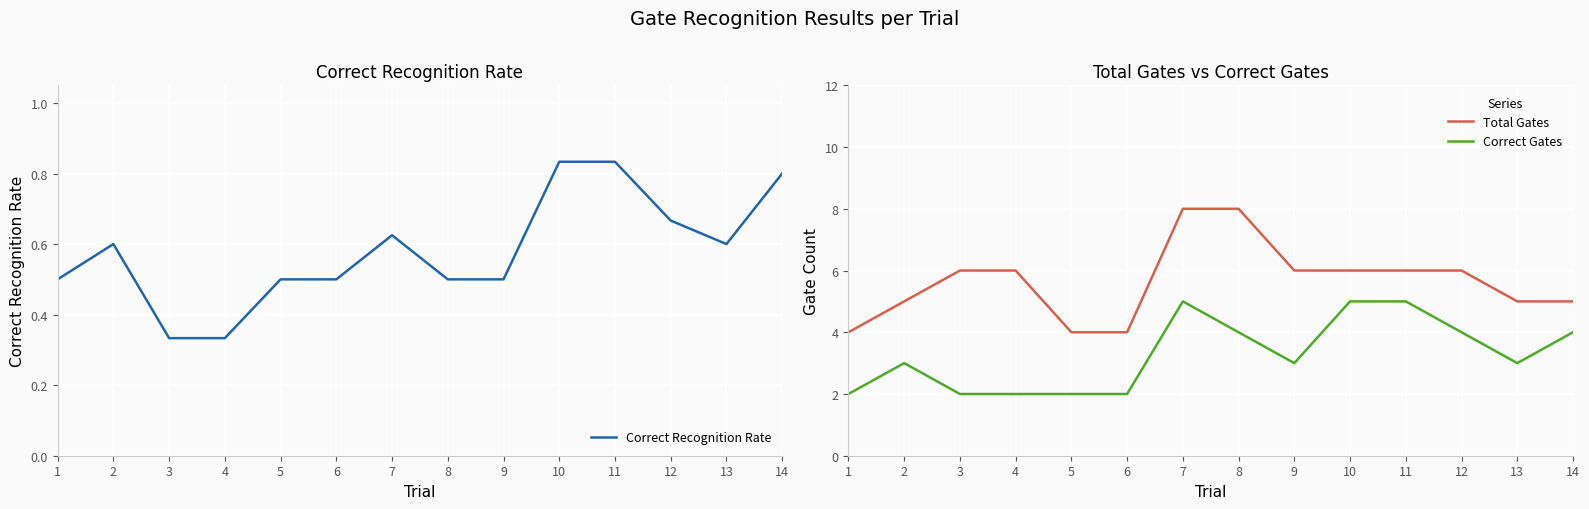

True or false: Total Gates and Correct Gates intersect in this chart.

False